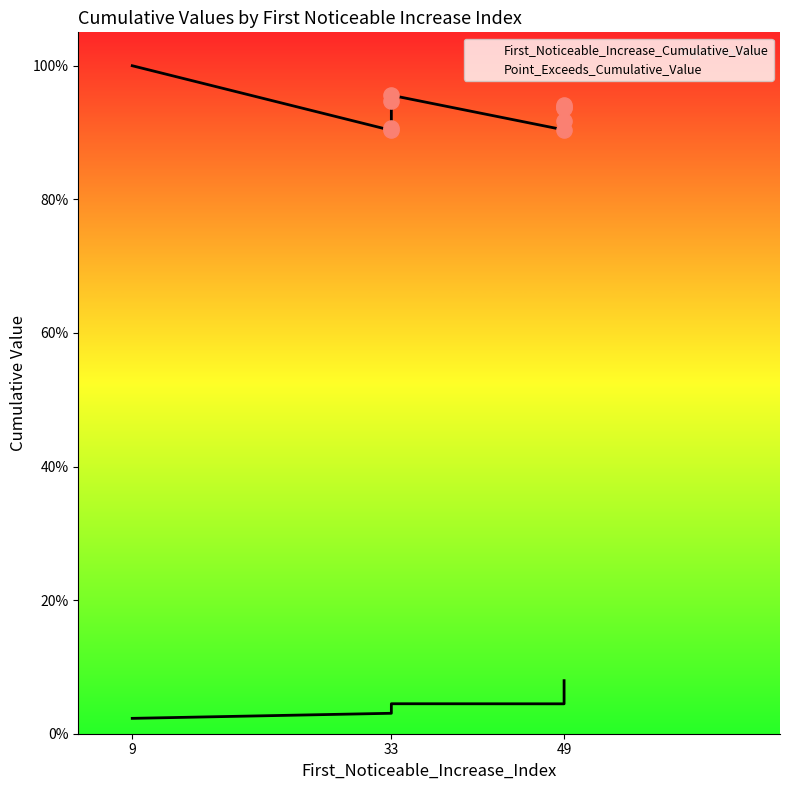

Which series reaches the maximum Y coordinate?

Point_Exceeds_Cumulative_Value